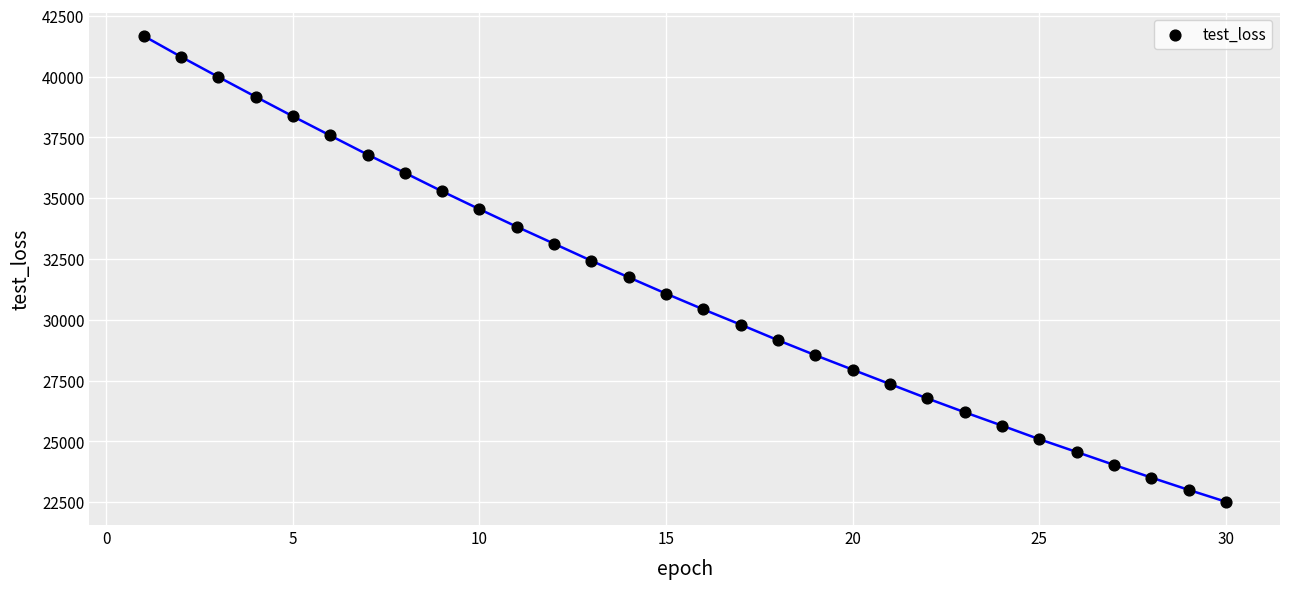

What is the range of X values (max minus min)?

29.0